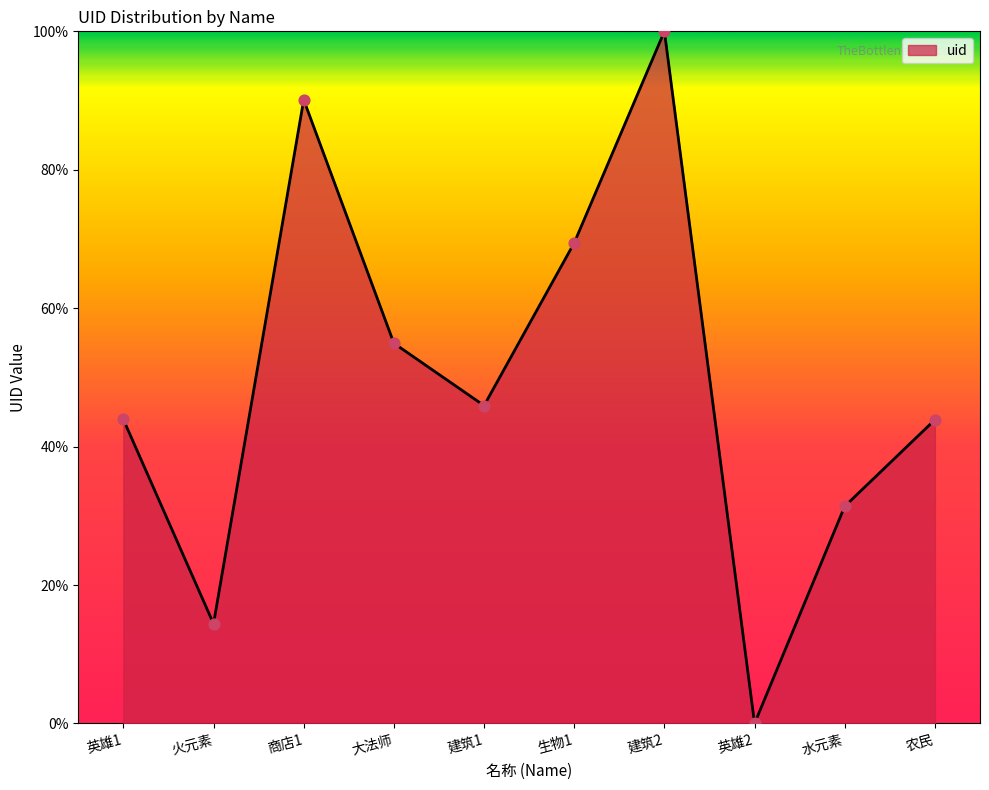

Is this an area chart (filled region under the line)?

Yes